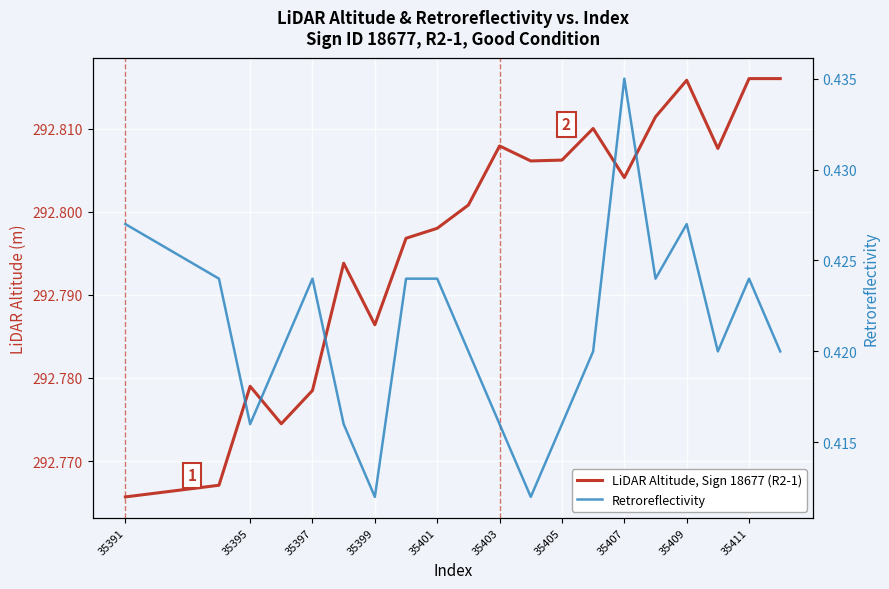

Reading right to left, extract all data points from this chart.

LiDAR Altitude, Sign 18677 (R2-1): 292.8	292.8	292.8	292.8	292.8	292.8	292.8	292.8	292.8	292.8	292.8	292.8	292.8	292.8	292.8	292.8	292.8	292.8	292.8	292.8
Retroreflectivity: 0.4	0.4	0.4	0.4	0.4	0.4	0.4	0.4	0.4	0.4	0.4	0.4	0.4	0.4	0.4	0.4	0.4	0.4	0.4	0.4